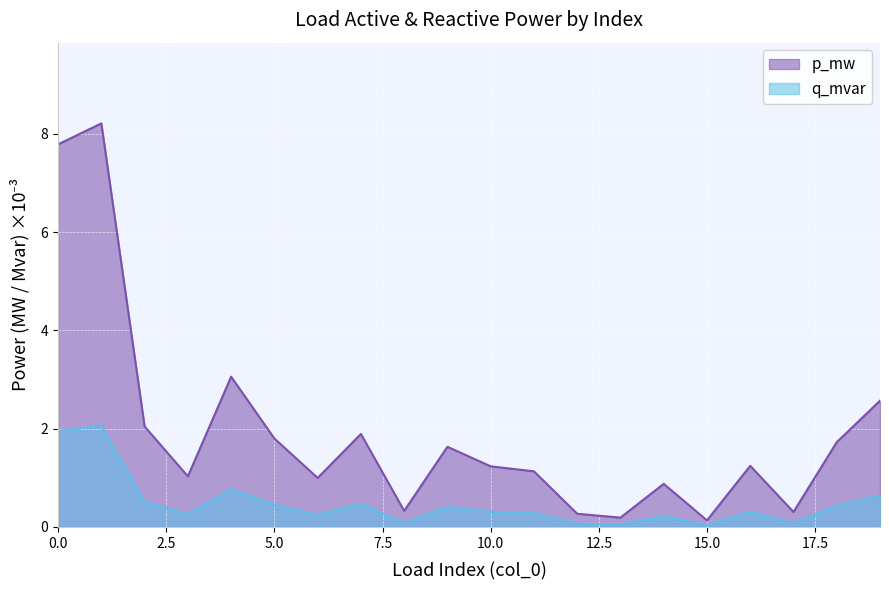

True or false: q_mvar has a value of 0.0 at 12.

False